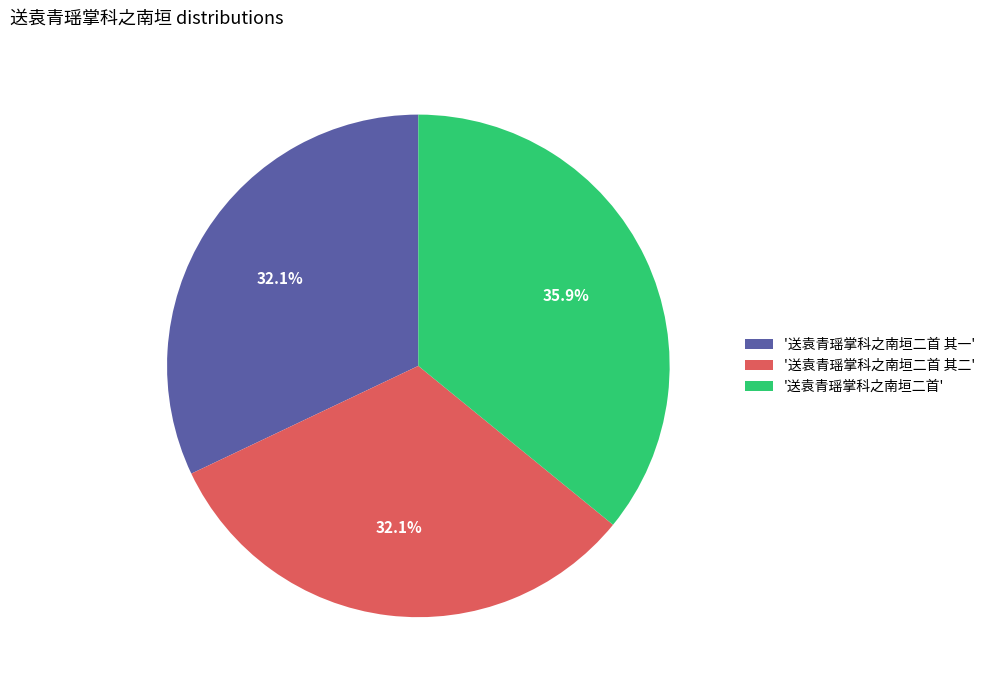

Does any single category account for the majority?

No